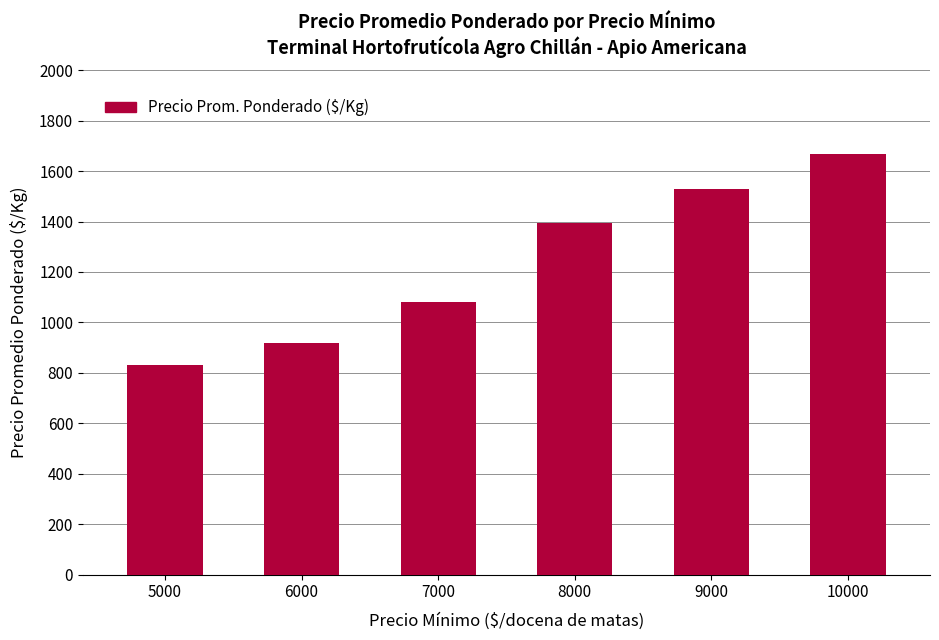

The value at 7000 is 748. True or false?

False